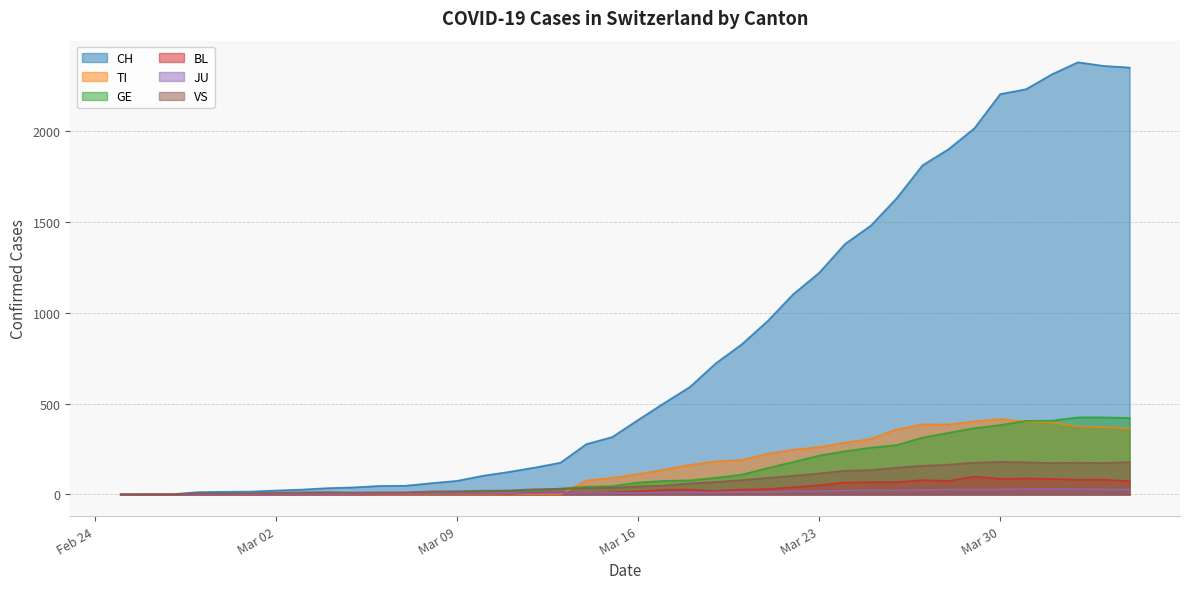

What are all the series names shown in the legend?

CH, TI, GE, BL, JU, VS